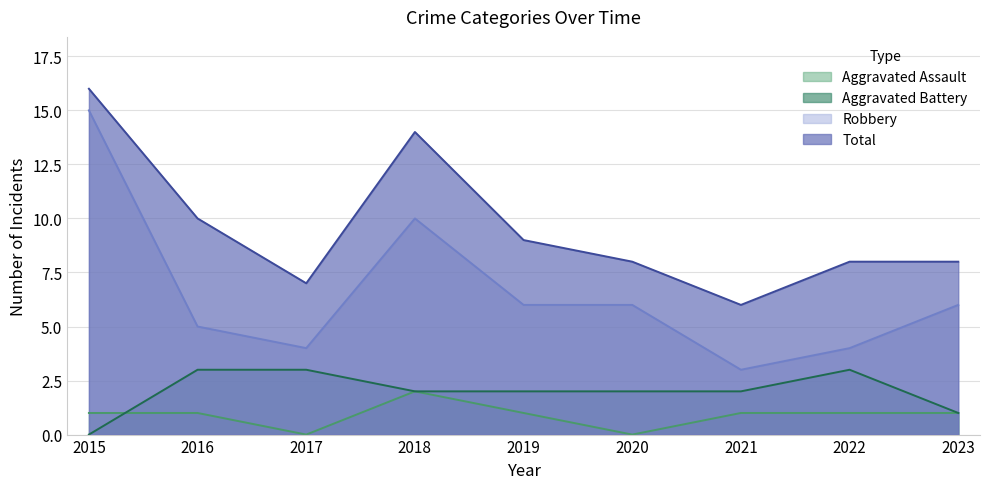

Is the value of Aggravated Assault at 2016 greater than the value of Robbery at 2023?

No